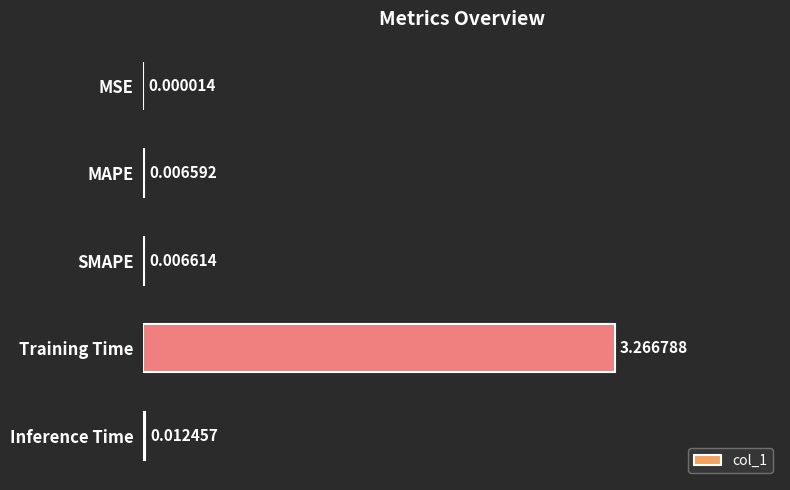

How many categories are shown in the chart?

5